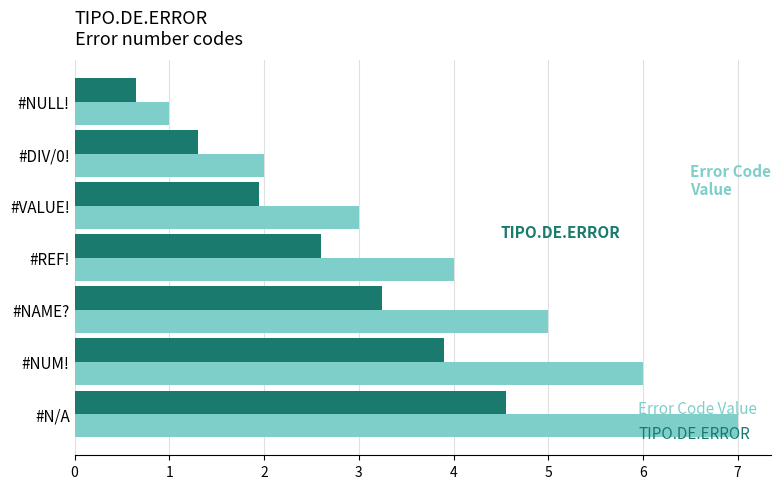

Which series has the largest total across all categories?

Error Code Value